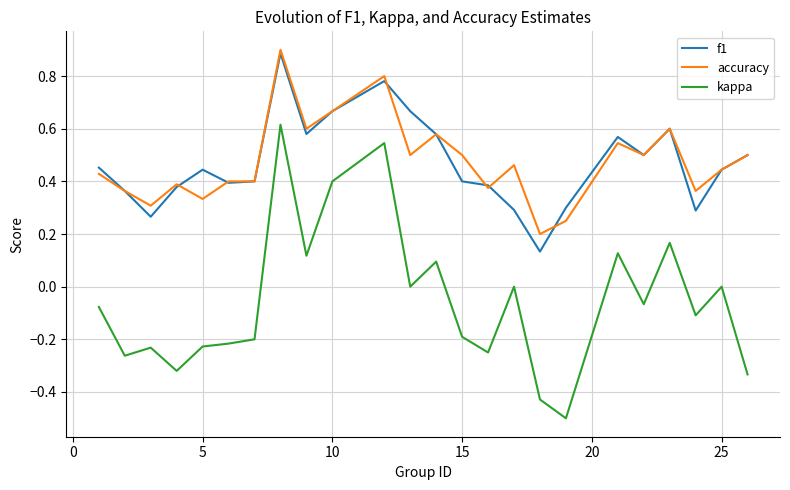

True or false: kappa and accuracy intersect in this chart.

False